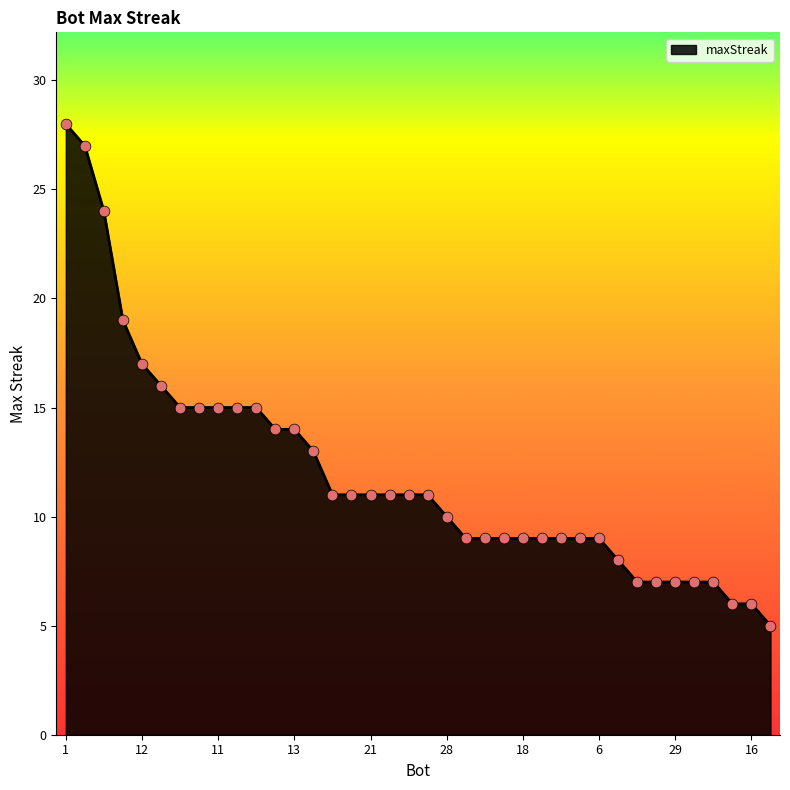

What is the difference between the maximum and minimum values?

23